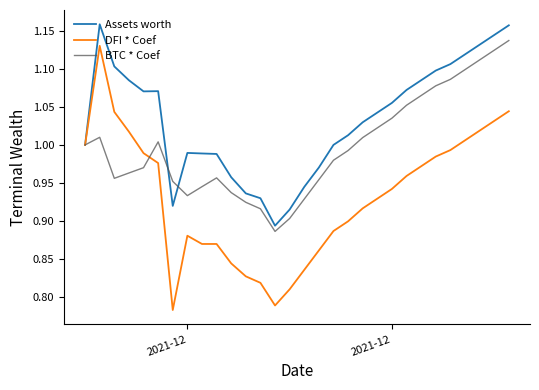

Which series has the widest spread of values?

DFI * Coef